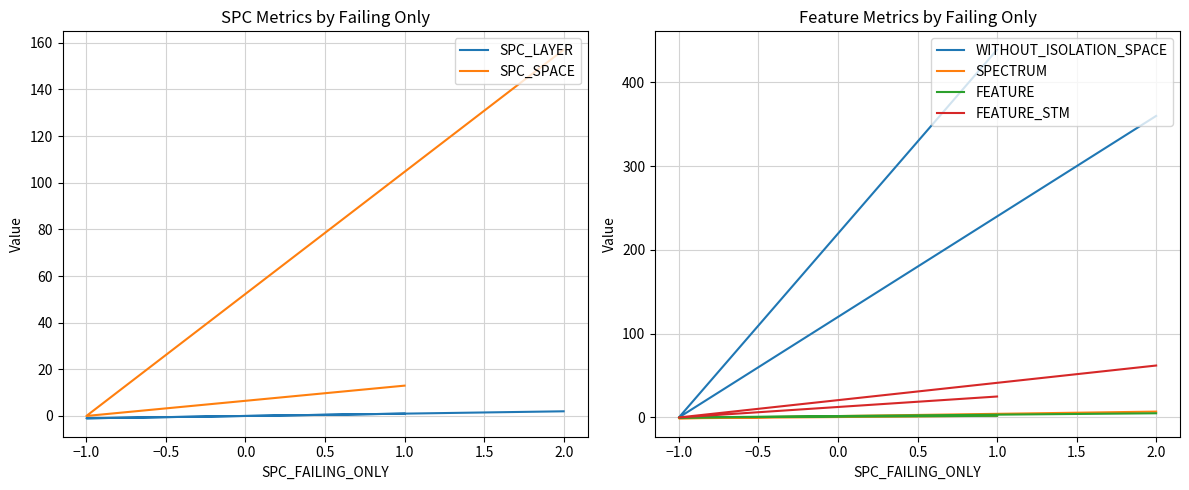

How many lines are shown in the chart?

6